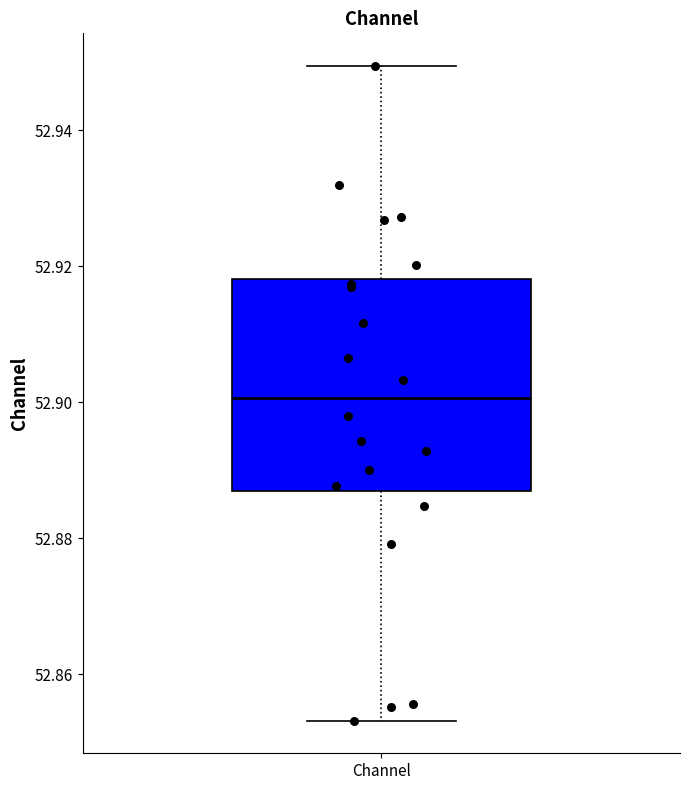

Transcribe this box plot: give where the median line is, the range the box spans, and where the two whiskers end, as read against the y-axis. The values are not printed on the chart, so give them approximately, as read against the axis.

median 52.900, box 52.886 to 52.918, whiskers 52.854 to 52.950